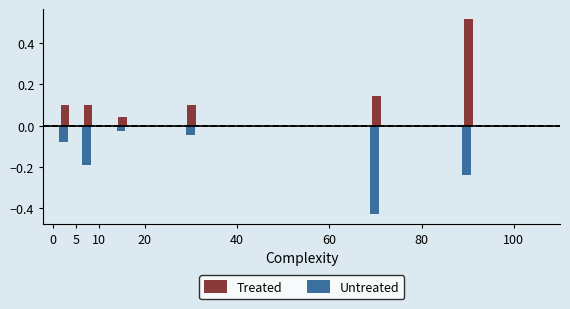

What is the sum of all Treated values?

1.0